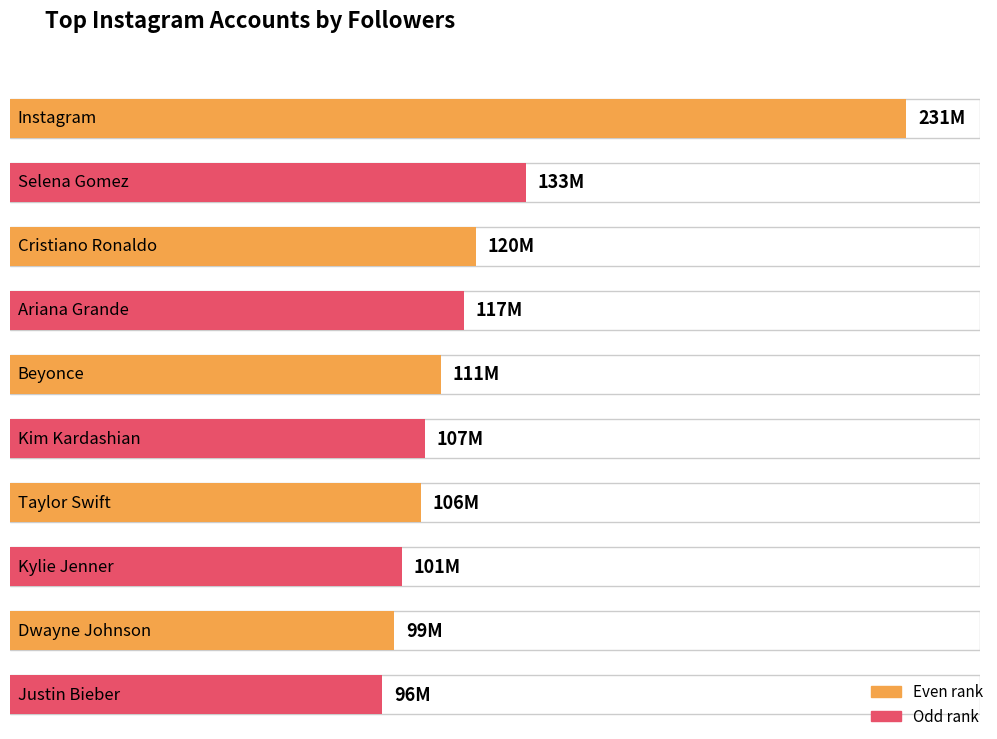

Approximately how many times larger is the value at Cristiano Ronaldo compared to Beyonce?

1.1